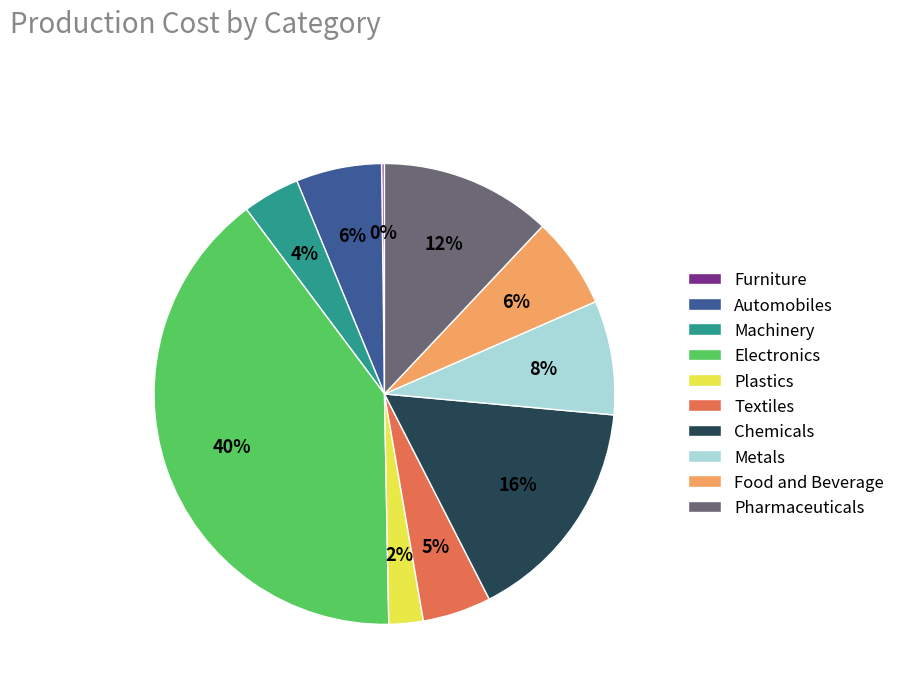

Does Metals represent more than half of the total?

No